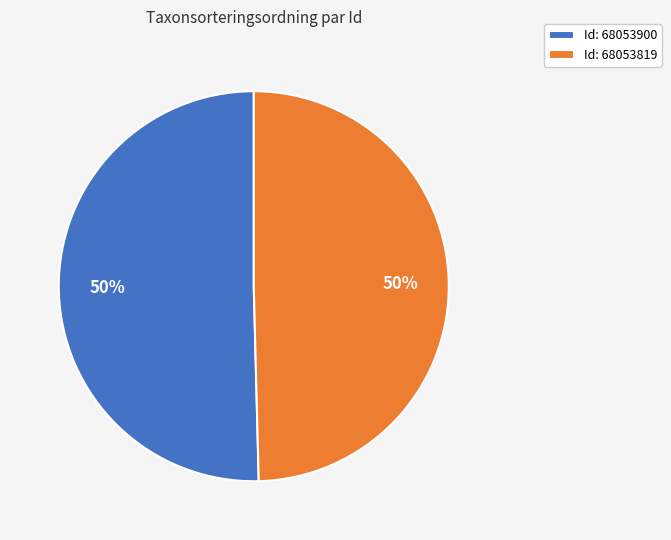

To the nearest percent, what is the combined percentage of Id: 68053819 and Id: 68053900?

100%